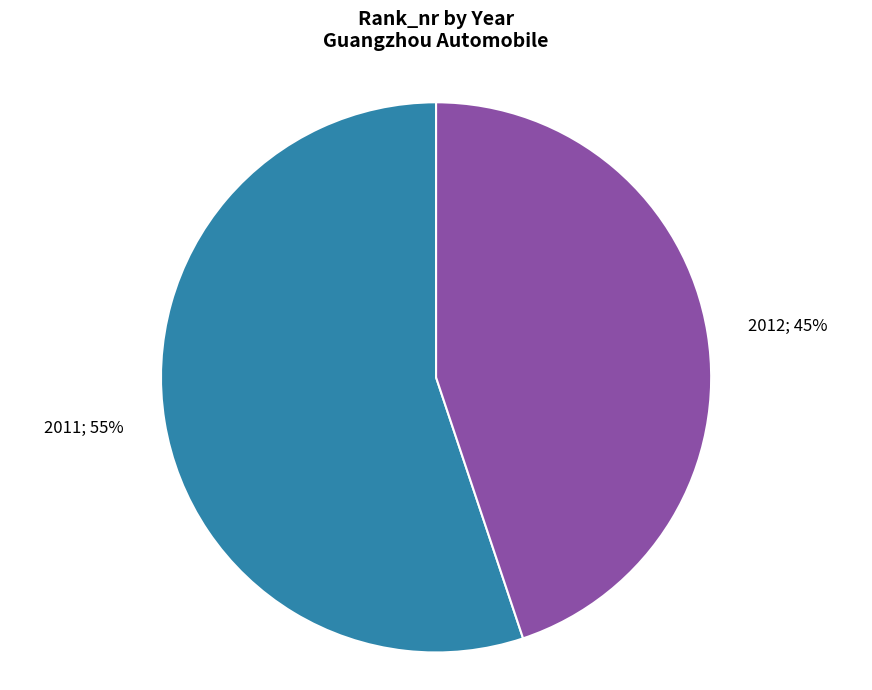

Approximately how many times larger is the value at 2012 compared to 2011?

0.8